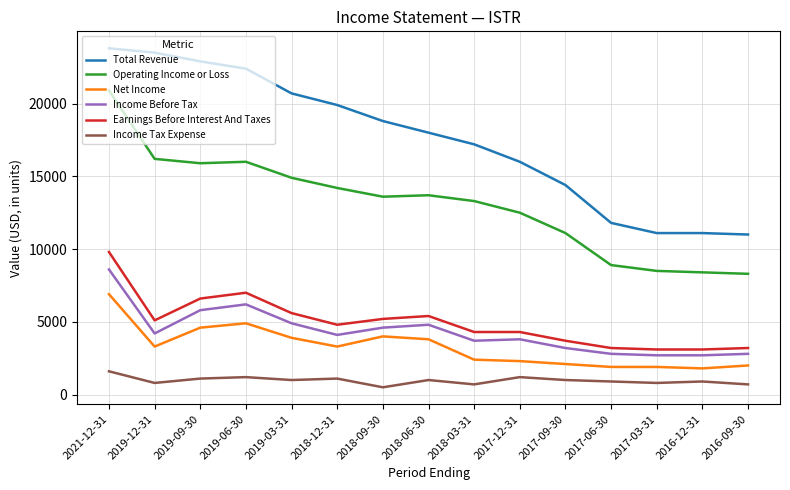

Count the number of data series in this chart.

6